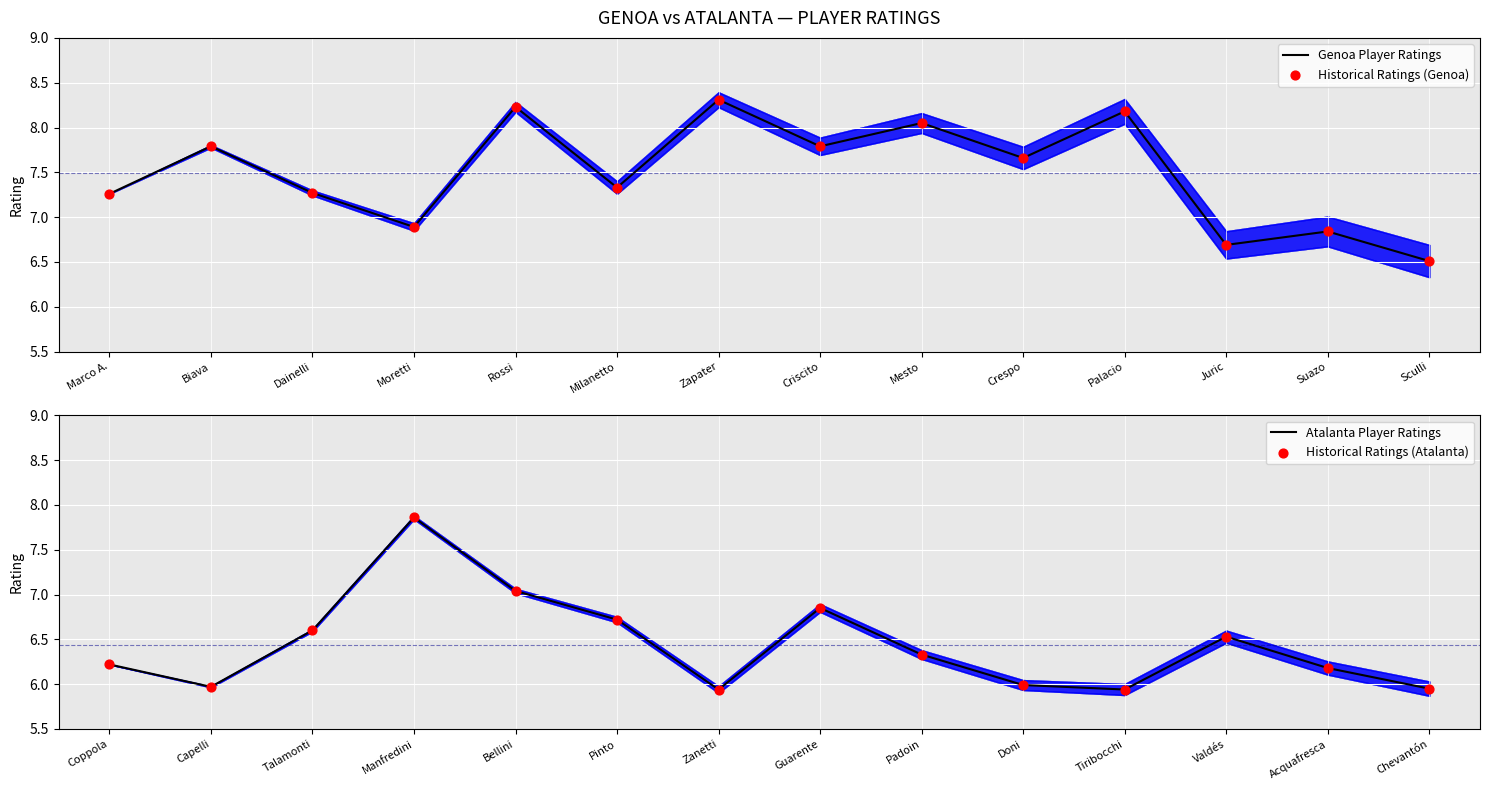

At which label does Genoa Player Ratings reach its minimum?

Sculli